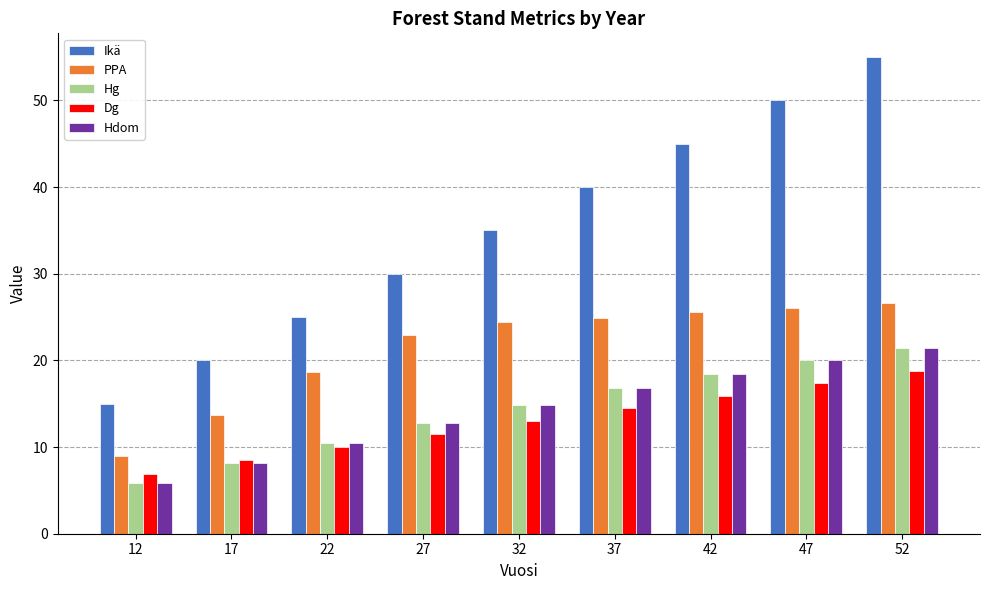

Is it true that PPA equals 18.6 at 22?

True